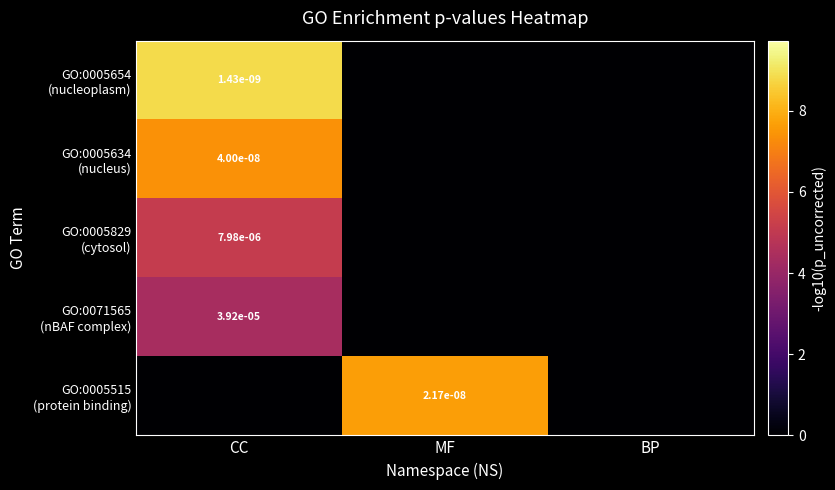

The GO:0071565 (nBAF complex) series shows 0.0 at BP. True or false?

True